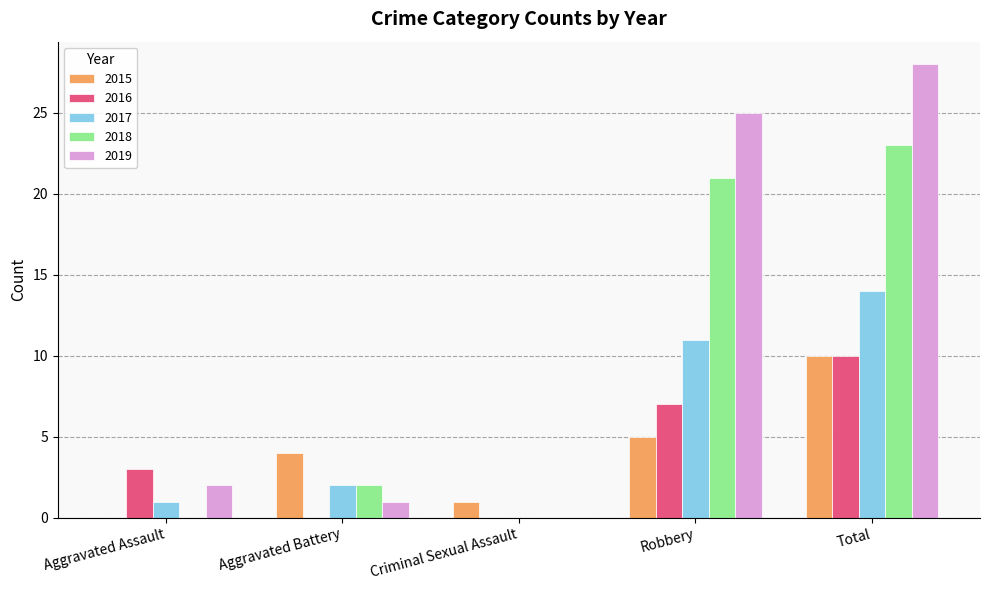

Is the value of 2018 at Aggravated Battery greater than the value of 2015 at Total?

No